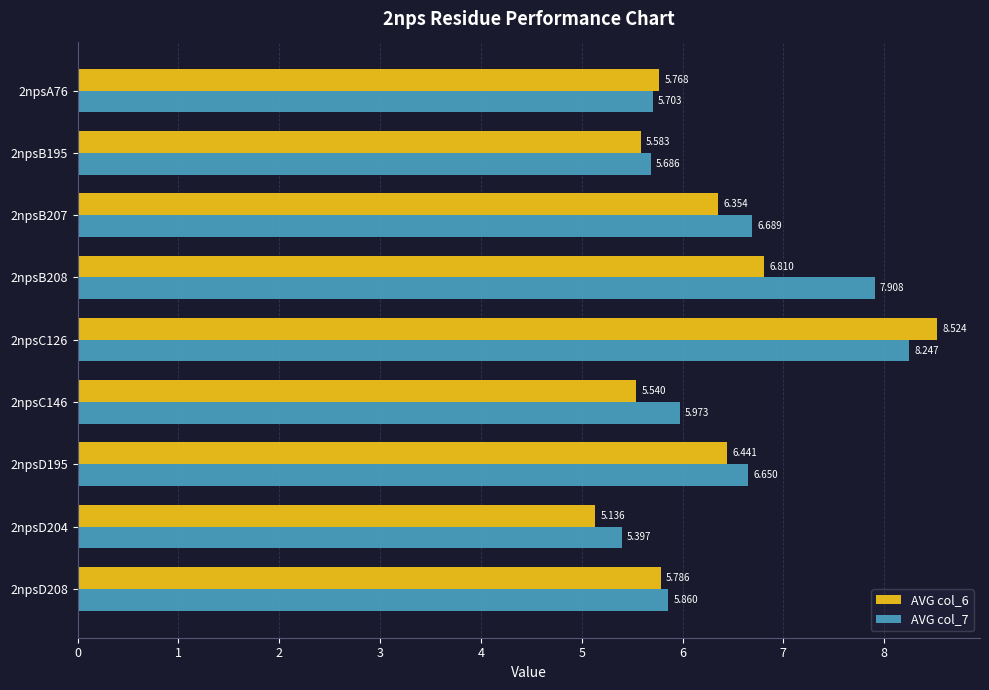

What is the difference between the second highest and minimum values in the AVG col_6 series?

1.7